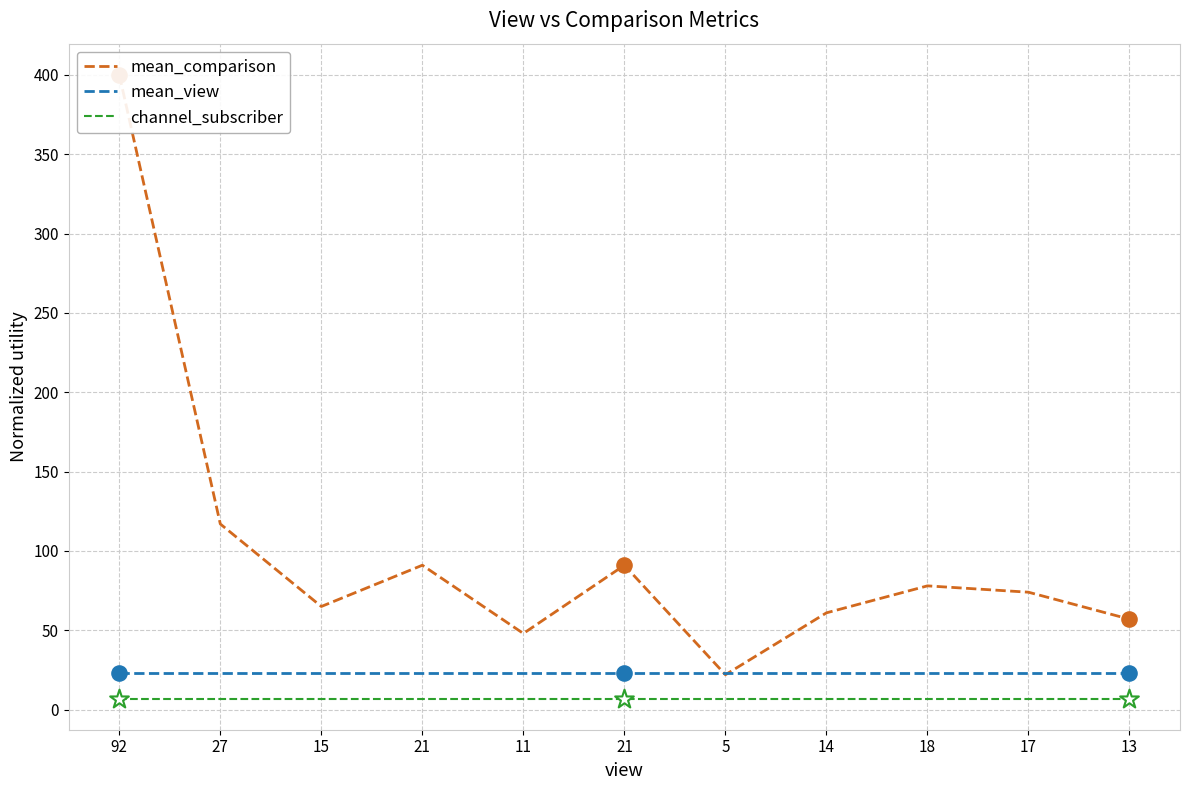

Is the value of channel_subscriber at 13 greater than the value of mean_comparison at 18?

No